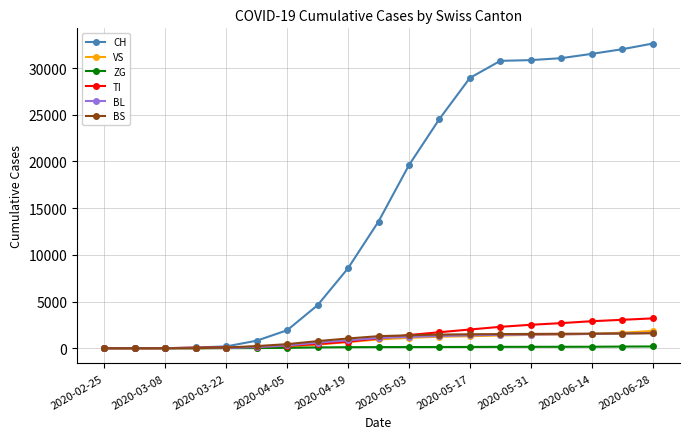

What is the maximum value shown in the chart?

32627